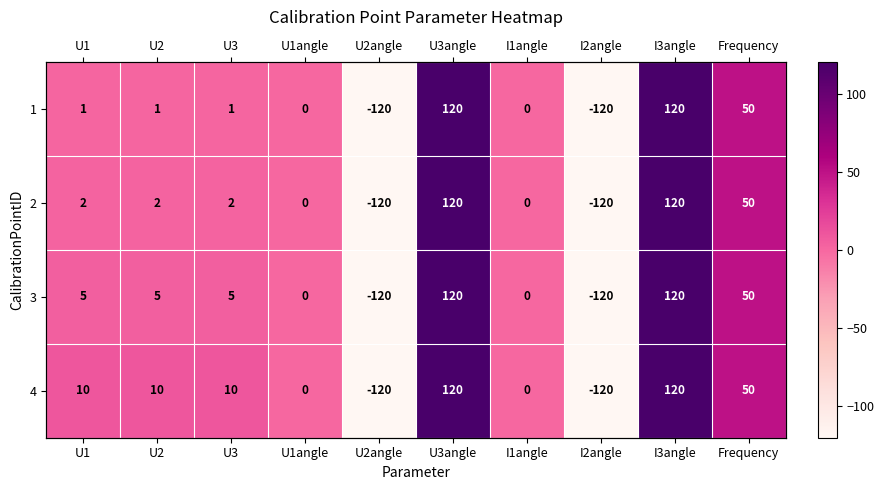

Rank the categories by 1 value from highest to lowest.

U3angle, I3angle, Frequency, U1, U2, U3, U1angle, I1angle, U2angle, I2angle